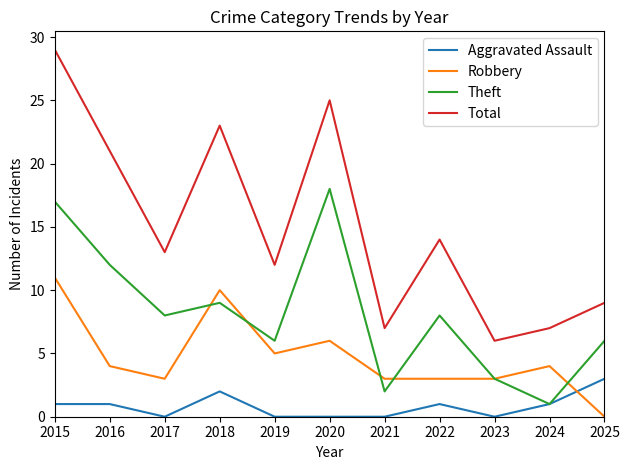

True or false: Theft has more than 1 points higher than both neighbors.

True